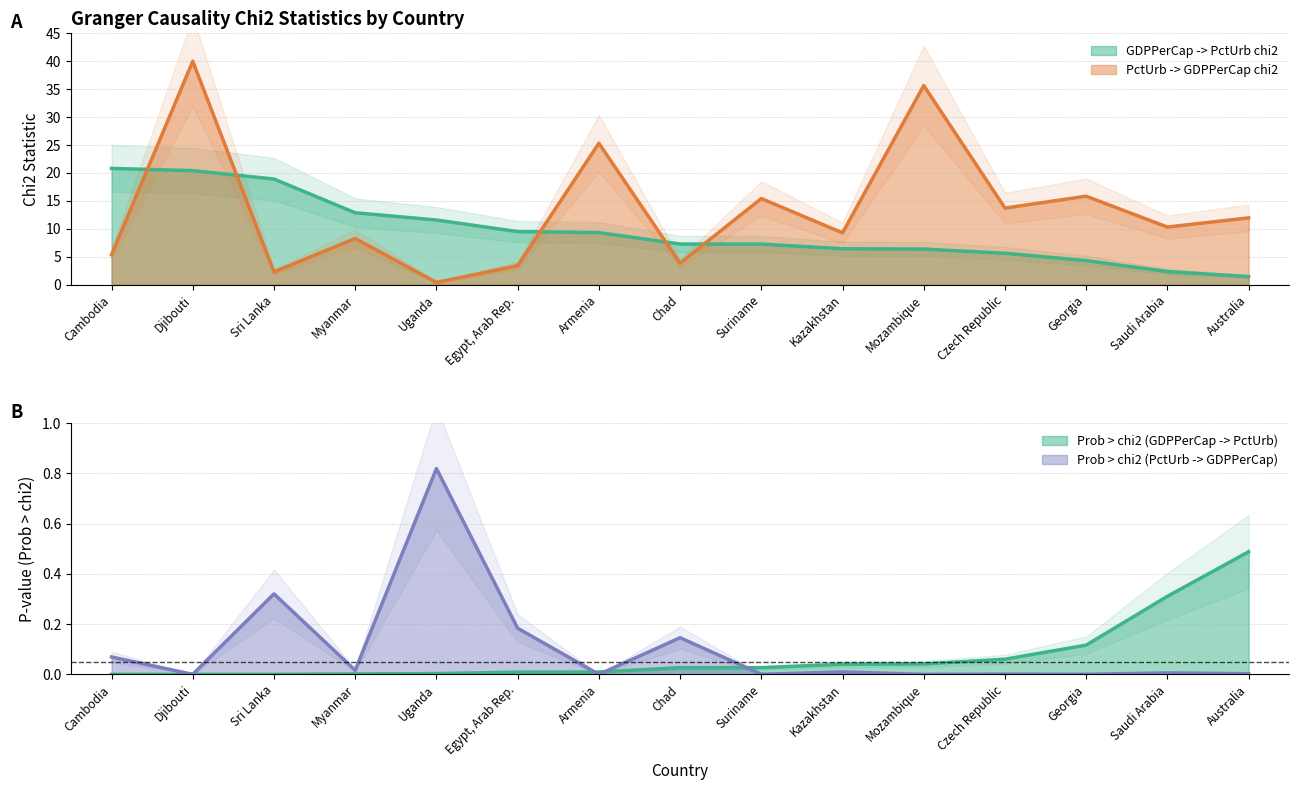

True or false: Prob_GDPtoPct and Prob_PctToGDP cross at least once.

True